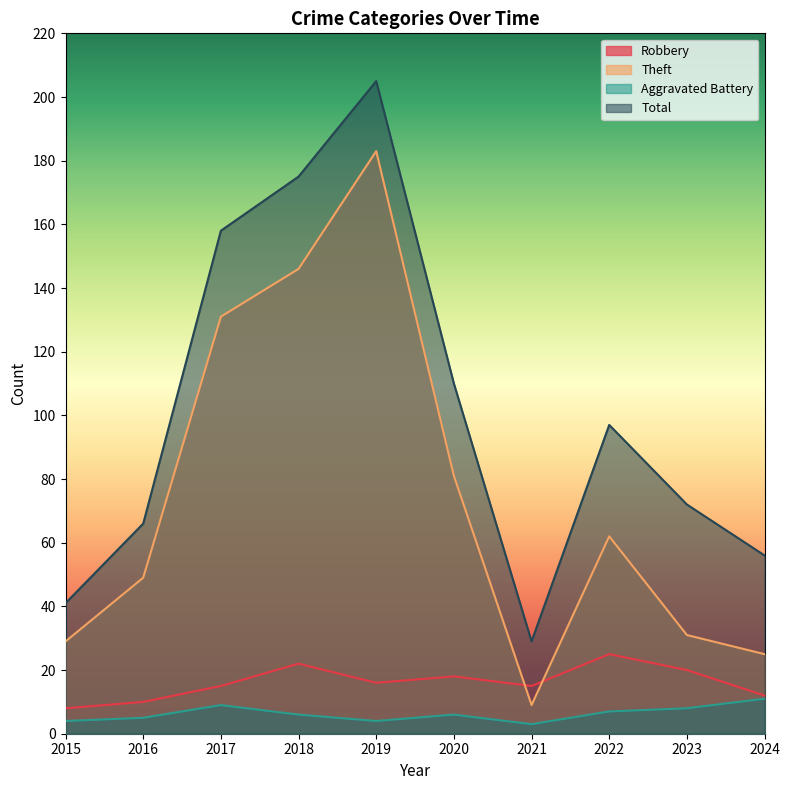

Count the Aggravated Battery values in the range 4 to 8.

7